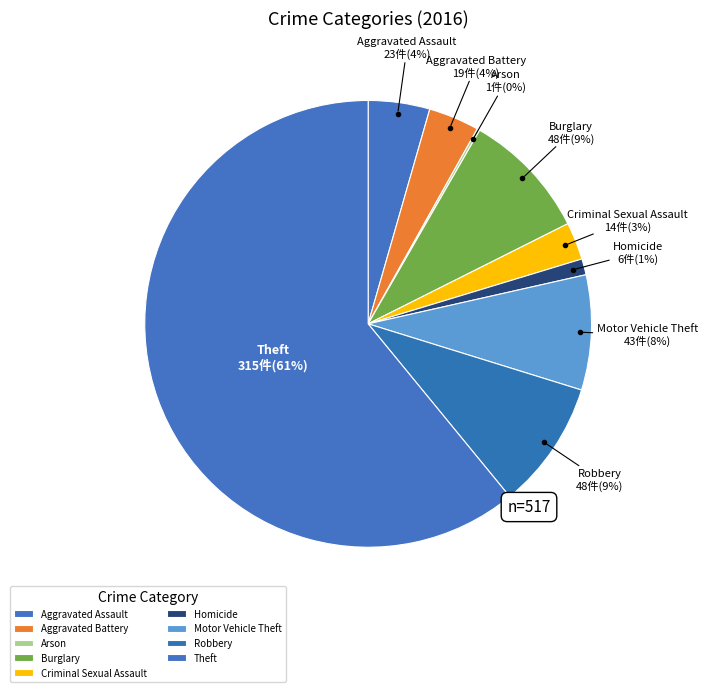

True or false: Homicide accounts for 14% of the total.

False